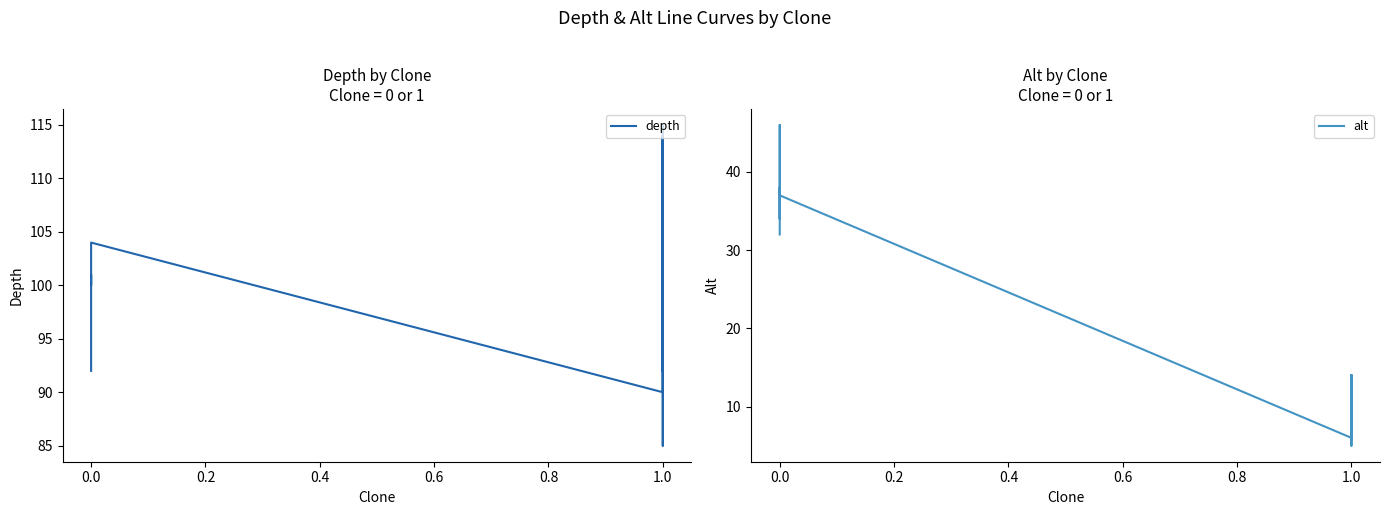

List the series in order of their overall mean, lowest first.

alt, depth